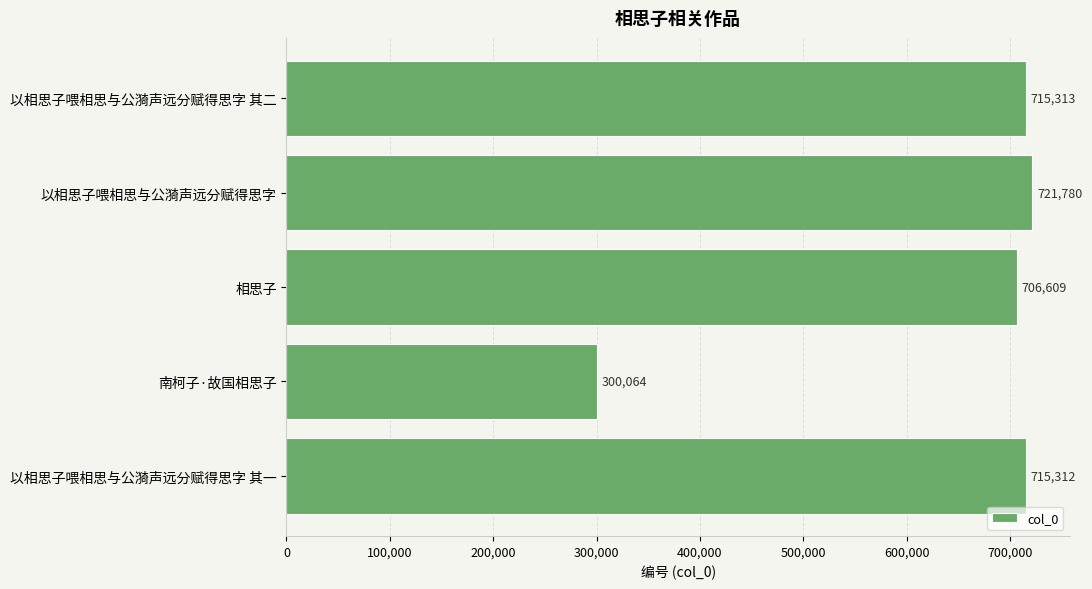

What is the minimum value shown in the chart?

300064